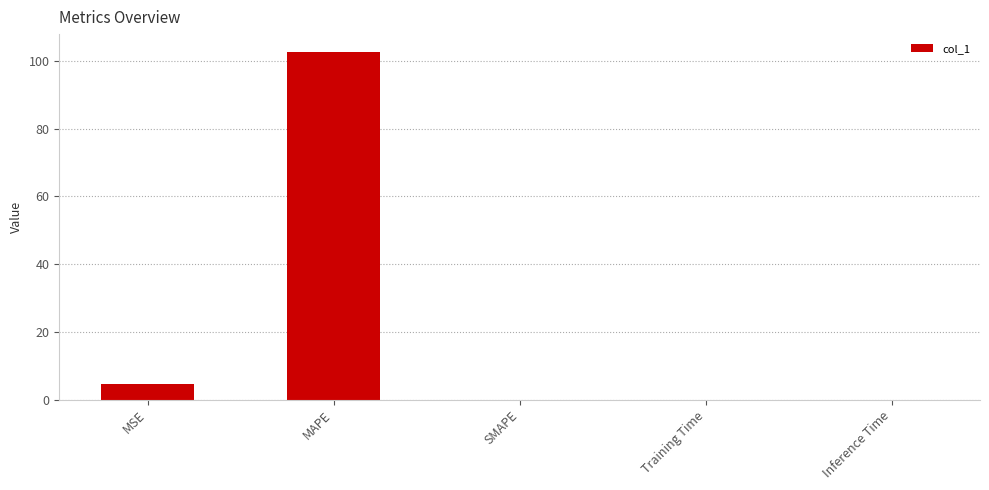

At which label is the value closest to 51?

MSE